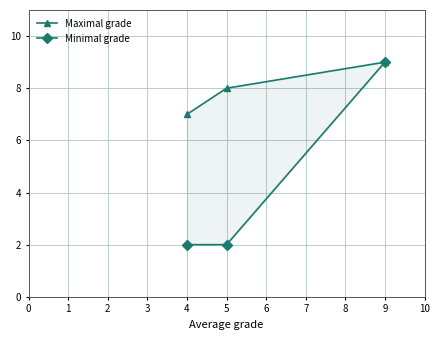

Reading left to right, what are all the values shown in this chart?

Maximal grade: 7	8	9
Minimal grade: 2	2	9